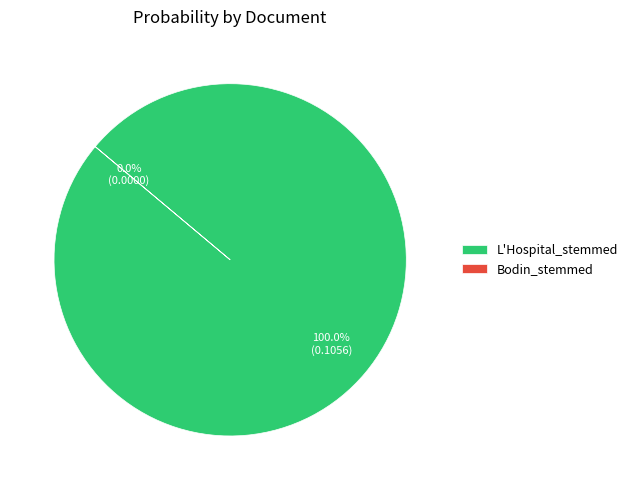

Is it true that Bodin_stemmed is 1% of the pie?

False